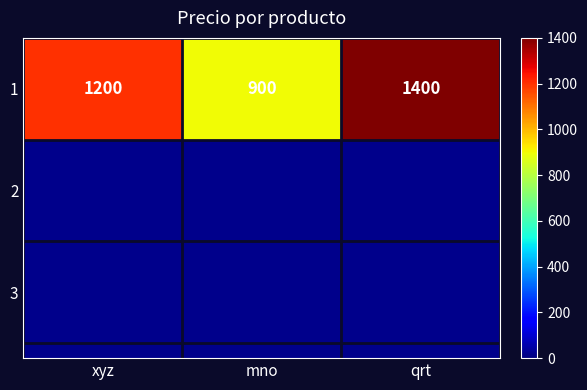

Reading left to right, transcribe all the data shown in this chart.

1200	900	1400